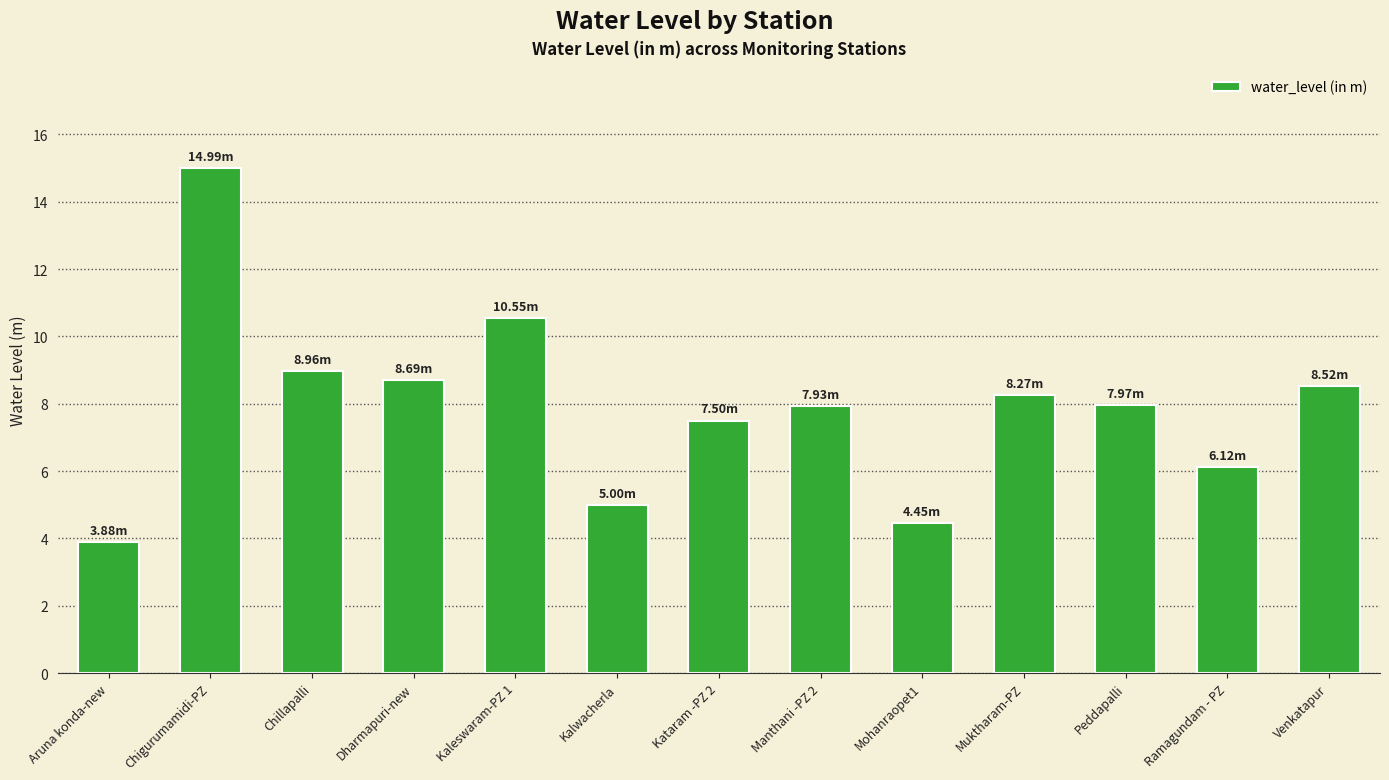

At which label does the data first exceed 7?

Chigurumamidi-PZ